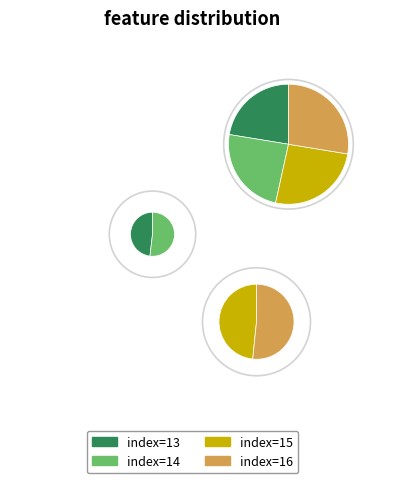

Is 13 the majority of the pie?

No